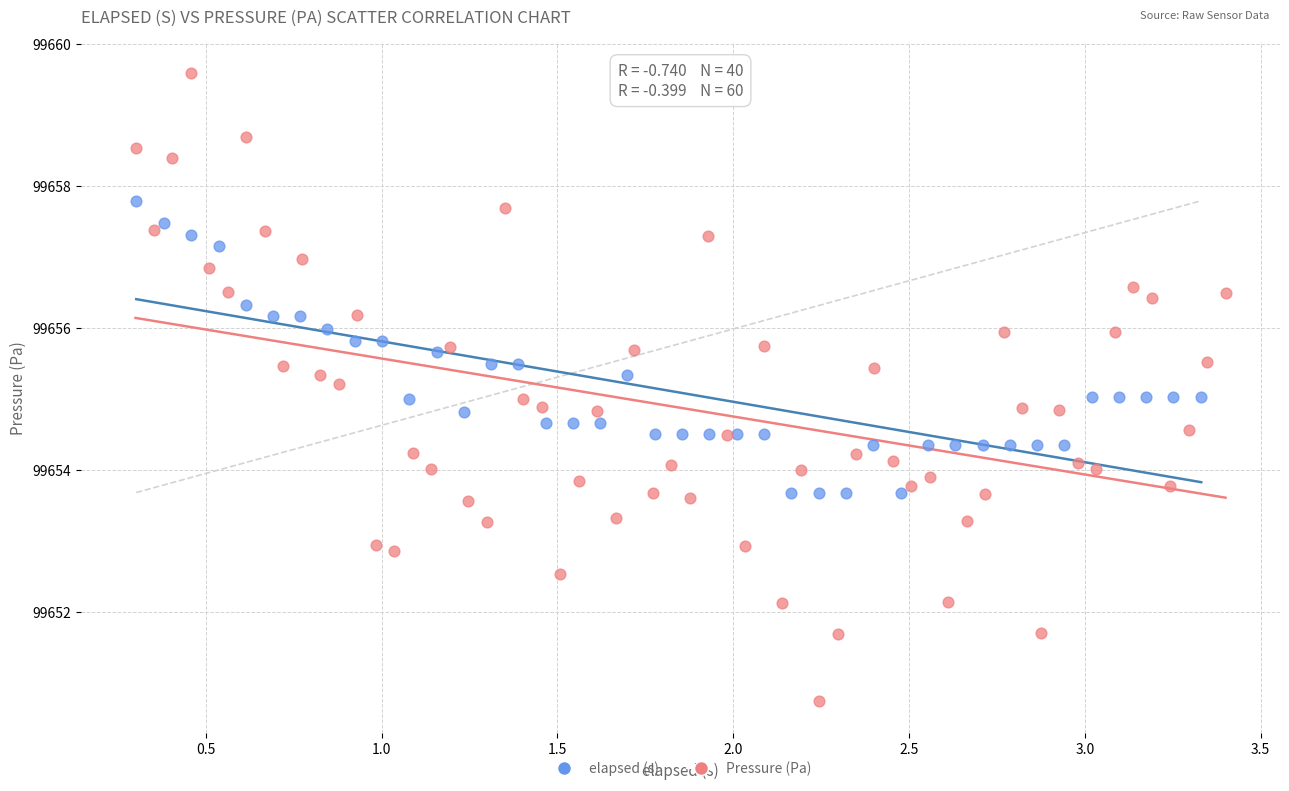

Which series reaches the maximum Y coordinate?

Pressure (Pa)